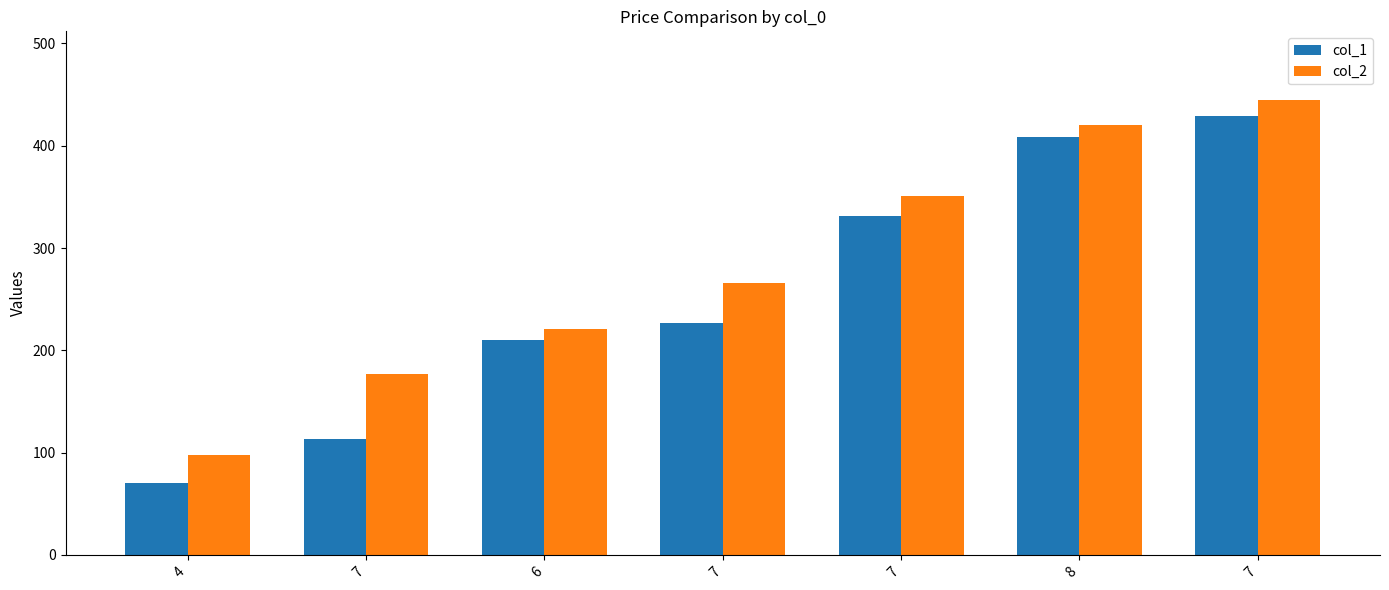

How many values in the col_2 series are below 265?

3